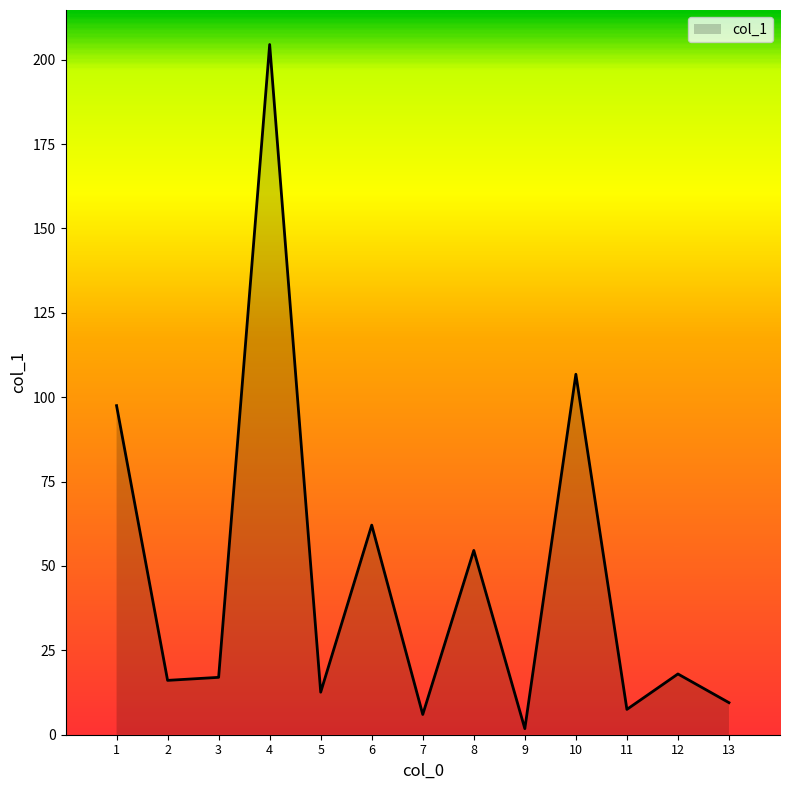

How many values are below 17?

6